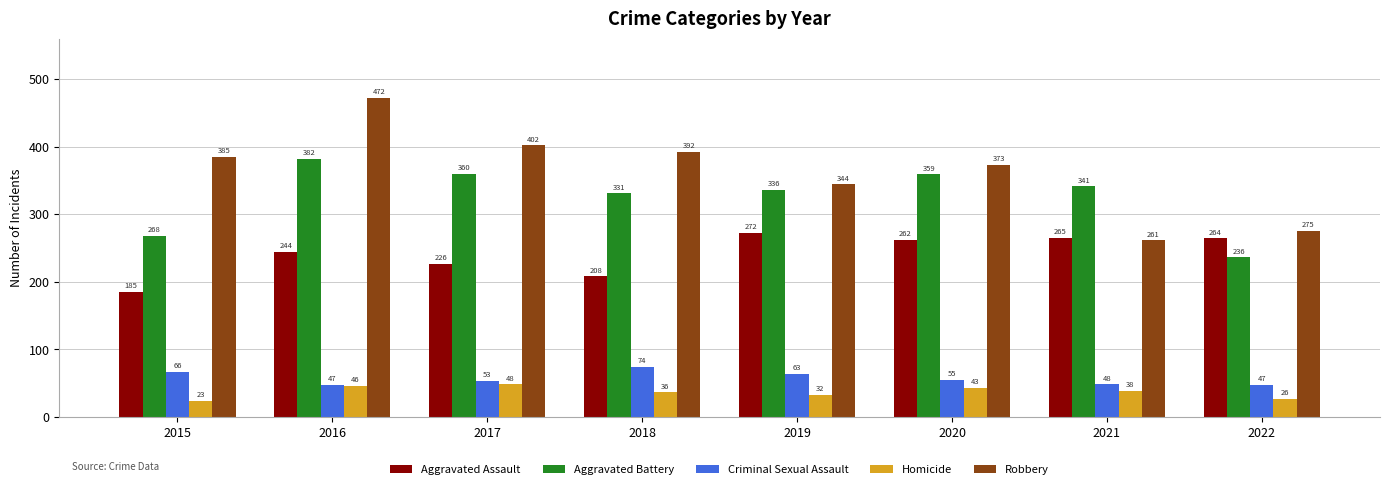

How many data points in Homicide are less than 38?

4